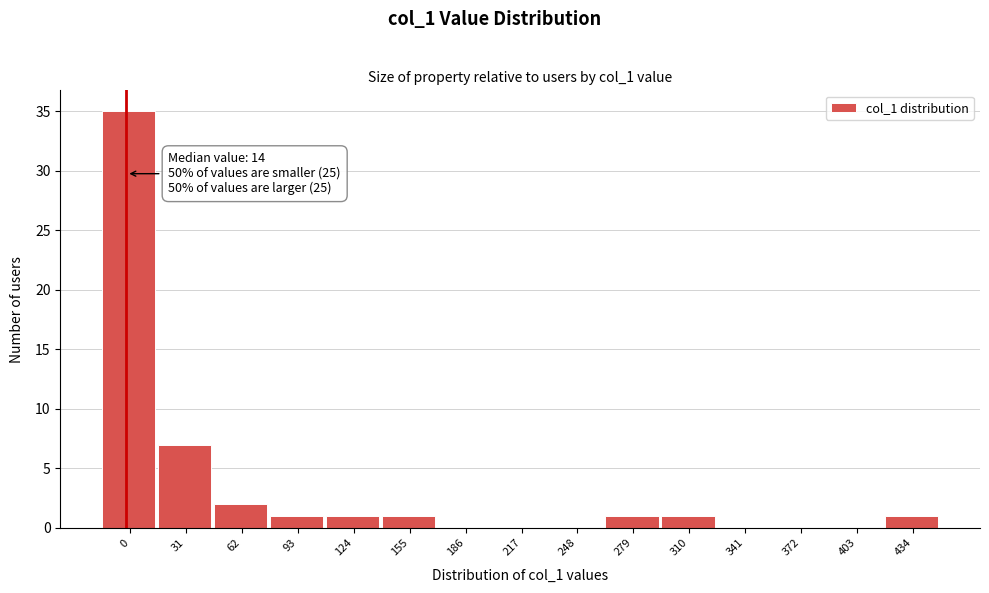

Reading right to left, list all the values displayed in this chart.

434=1	403=0	372=0	341=0	310=1	279=1	248=0	217=0	186=0	155=1	124=1	93=1	62=2	31=7	0=35